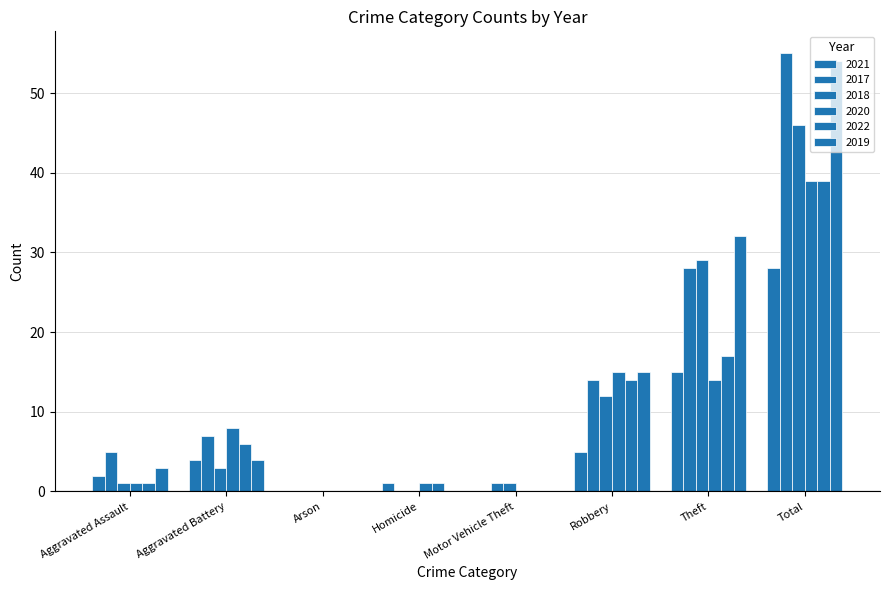

How many groups of bars are there?

8